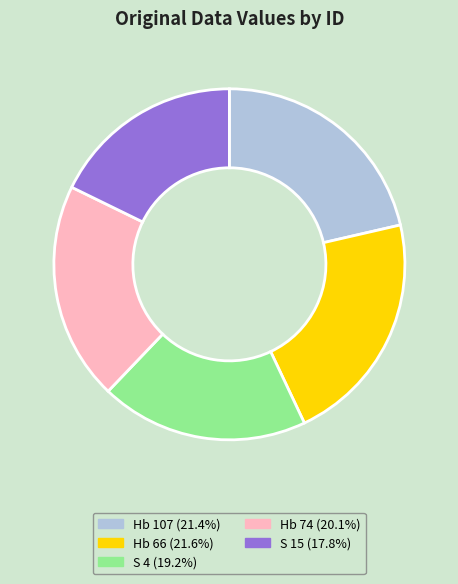

Do Hb 74 and S 4 together represent more than half of the pie?

No